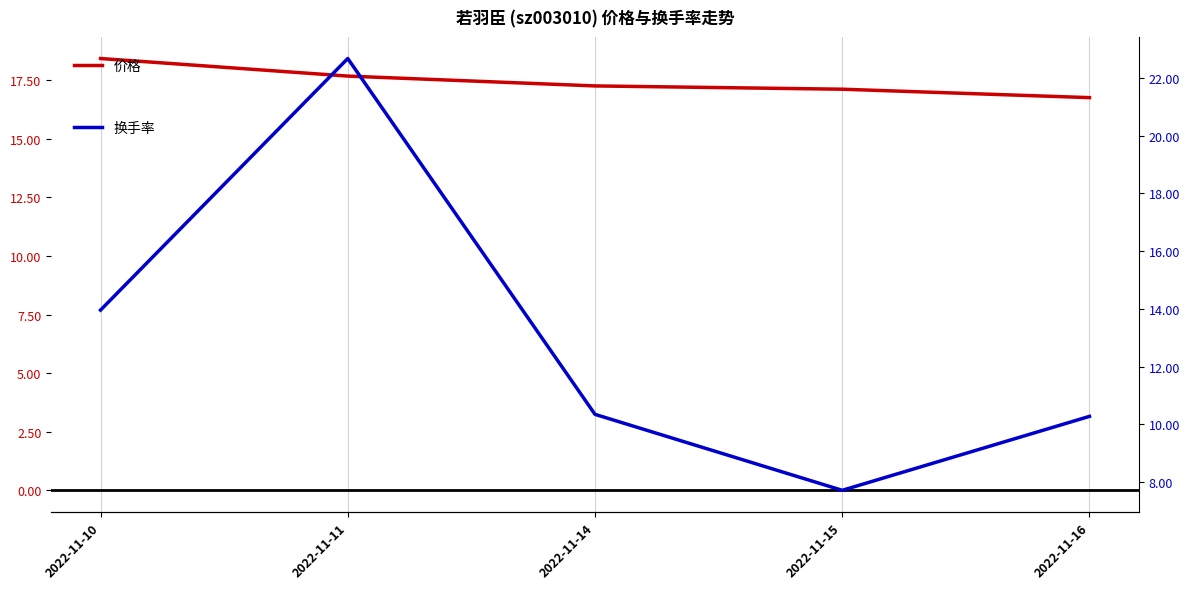

Where is 换手率 nearest to the value 15?

2022-11-10